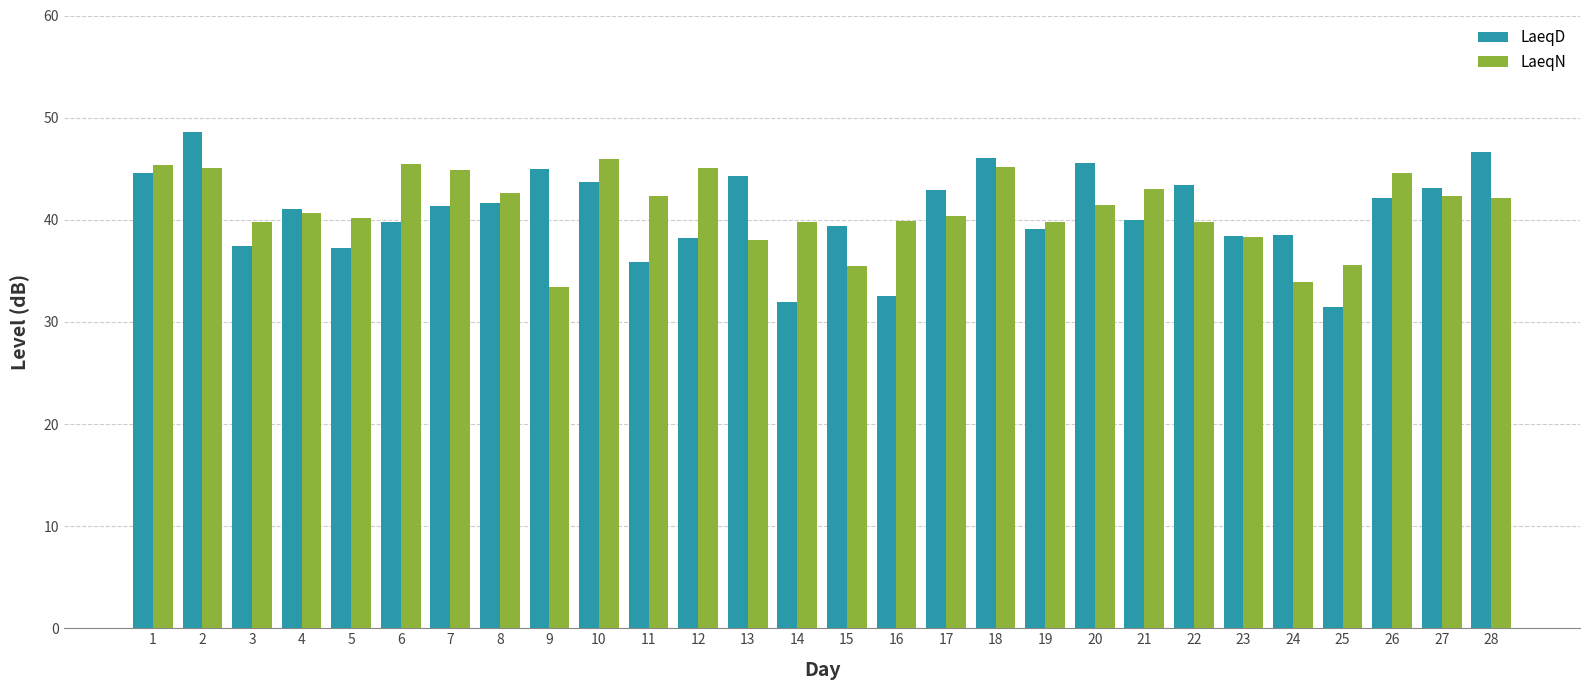

Which series has the largest range (max minus min)?

LaeqD